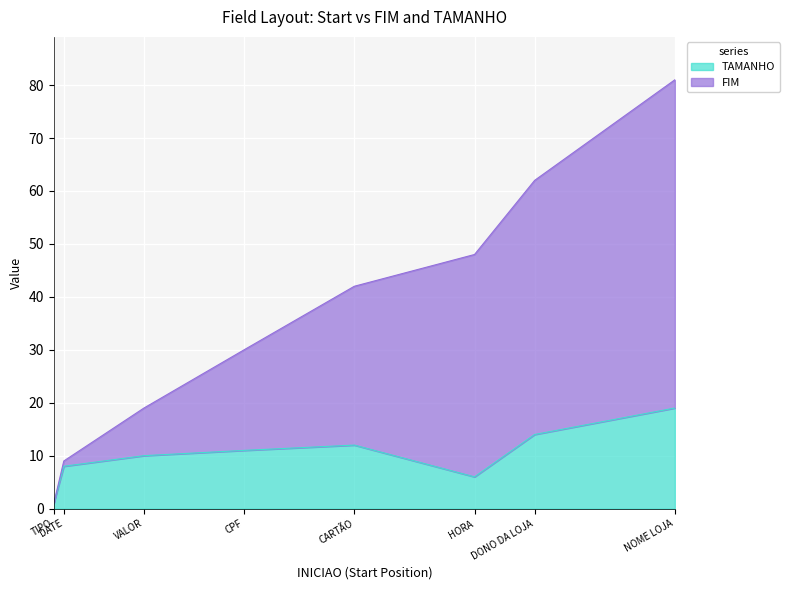

True or false: TAMANHO and FIM intersect in this chart.

False